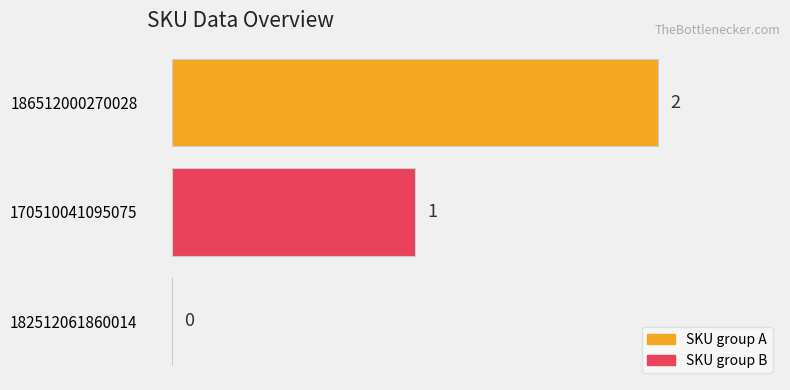

The chart shows a value of 0 at 182512061860014. True or false?

True